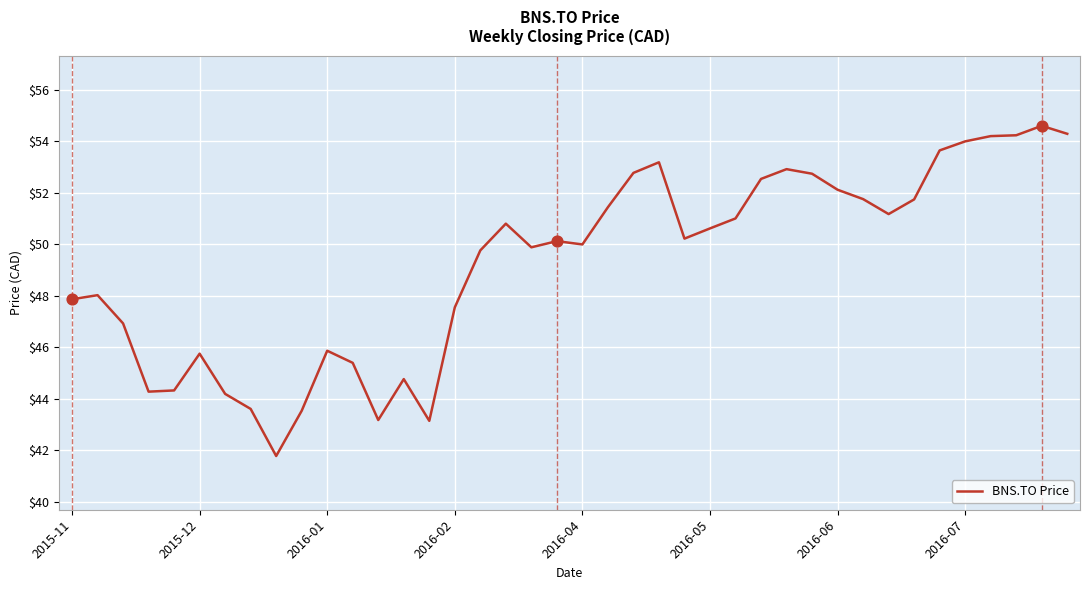

What is the maximum value shown in the chart?

54.6